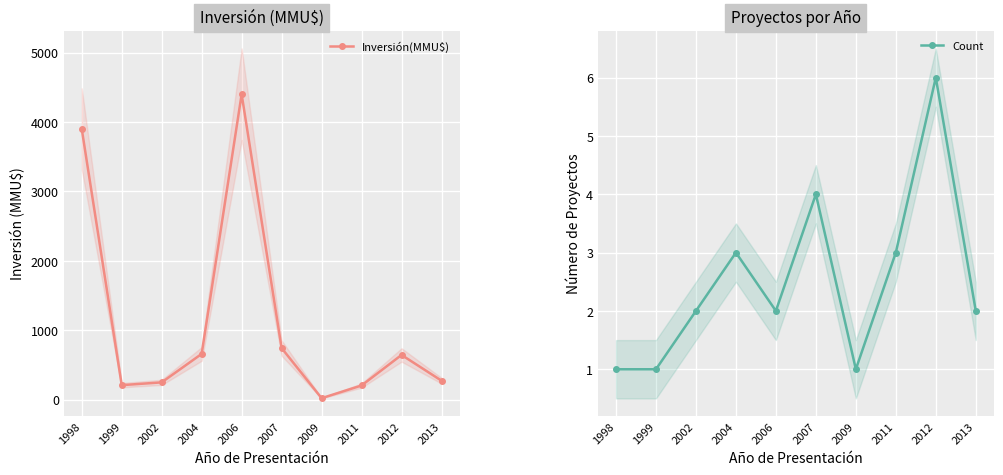

At which category does Inversión(MMU$) reach its first local valley?

1999